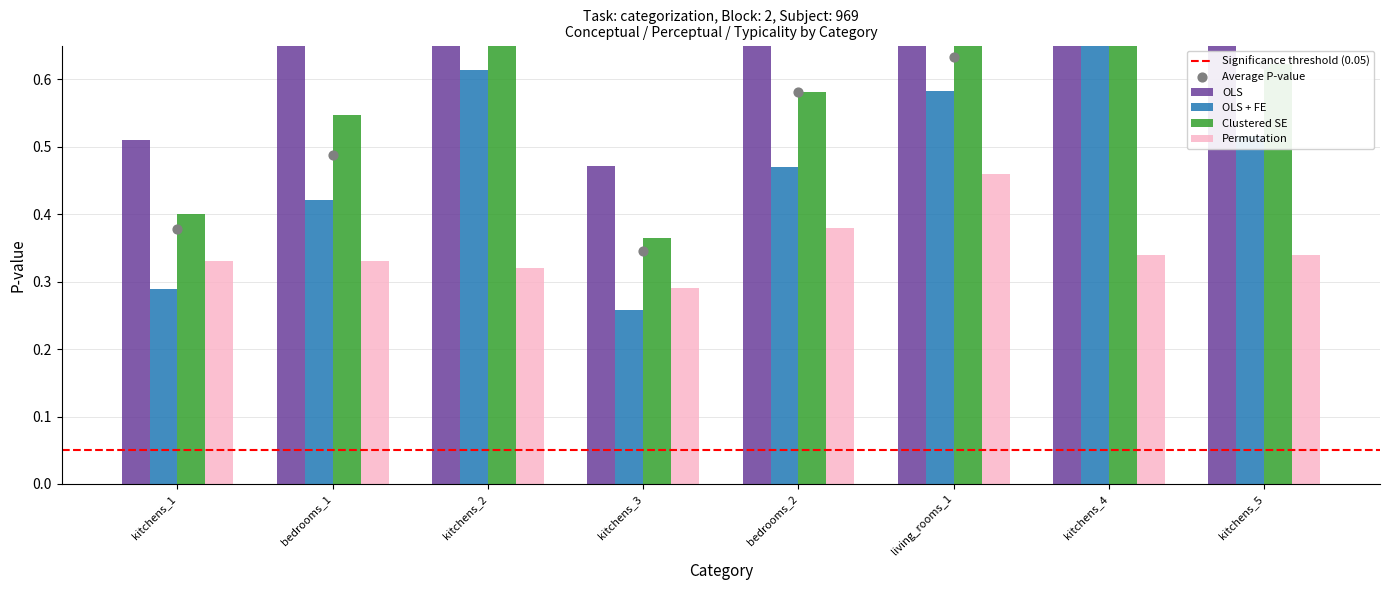

Which series contains the highest Y value?

OLS